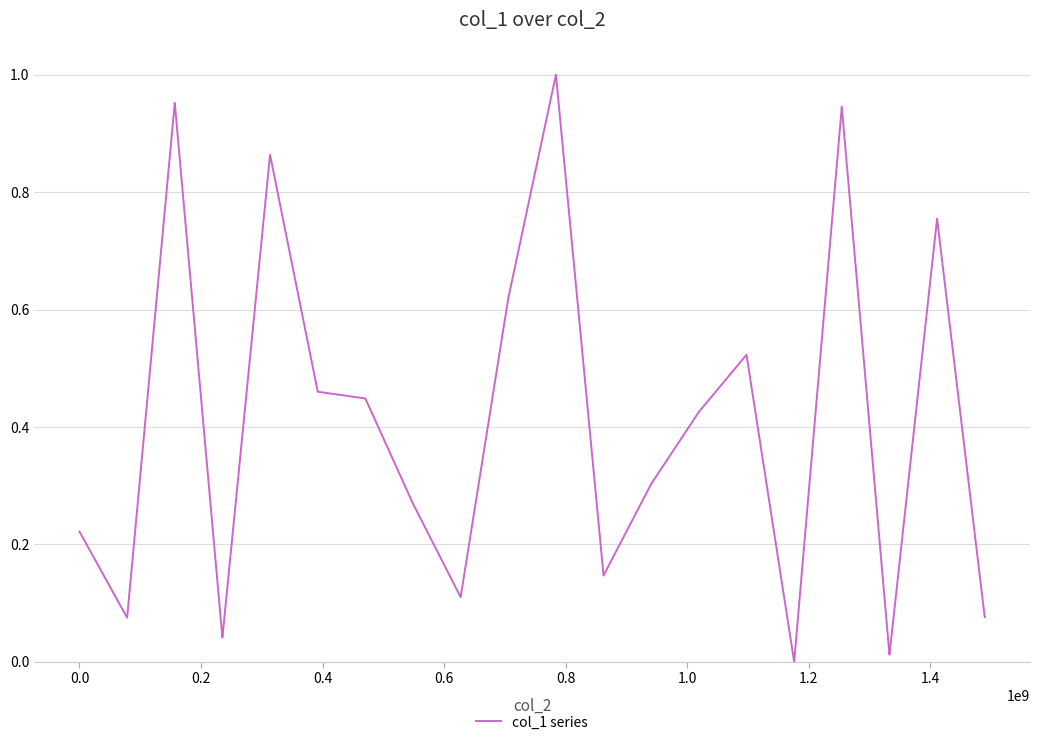

Count the number of categories in the chart.

40